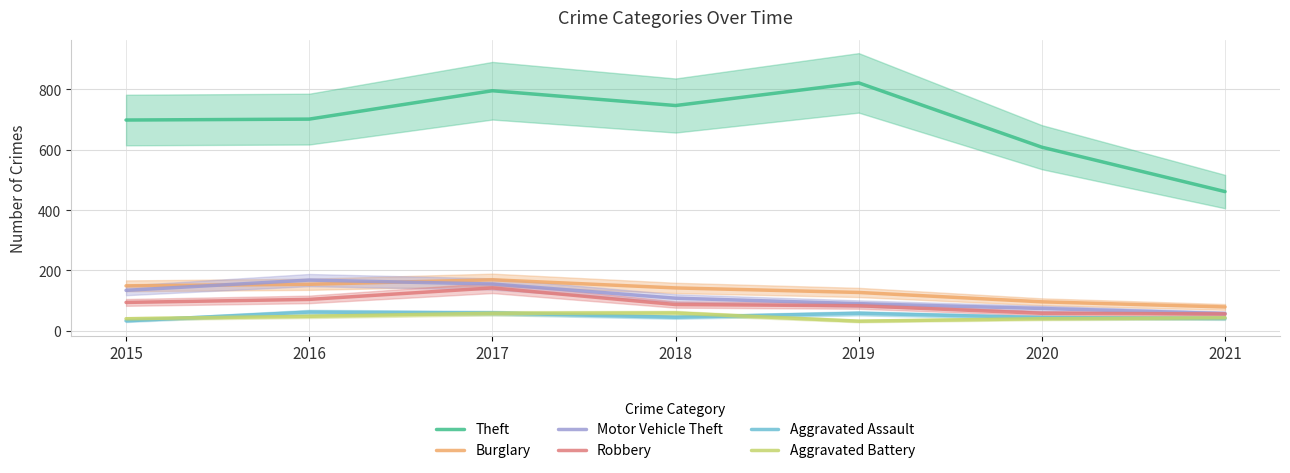

Which series has the widest spread of values?

Theft